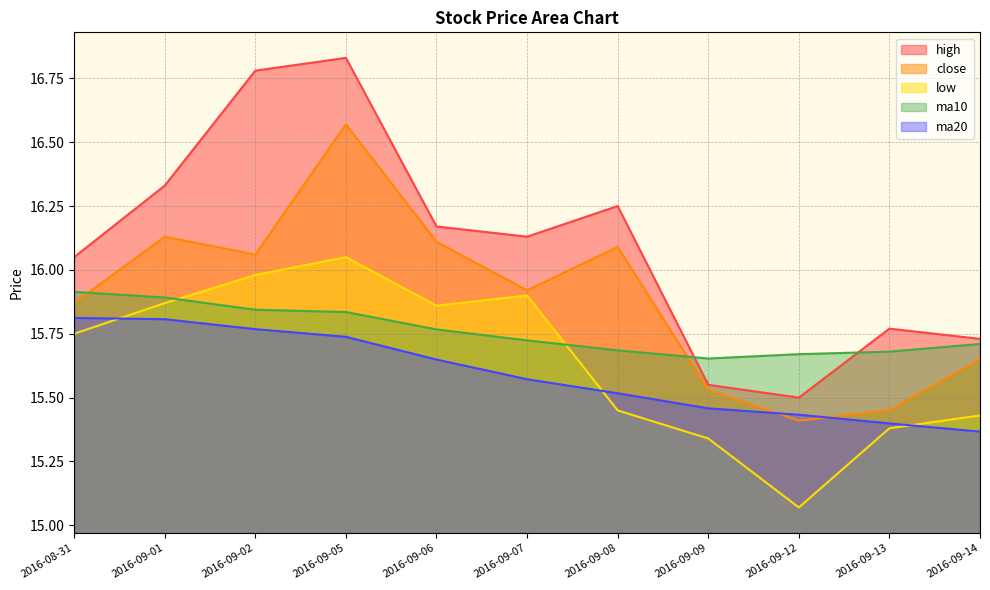

Between 2016-09-08 and 2016-08-31, which is larger?

2016-09-08